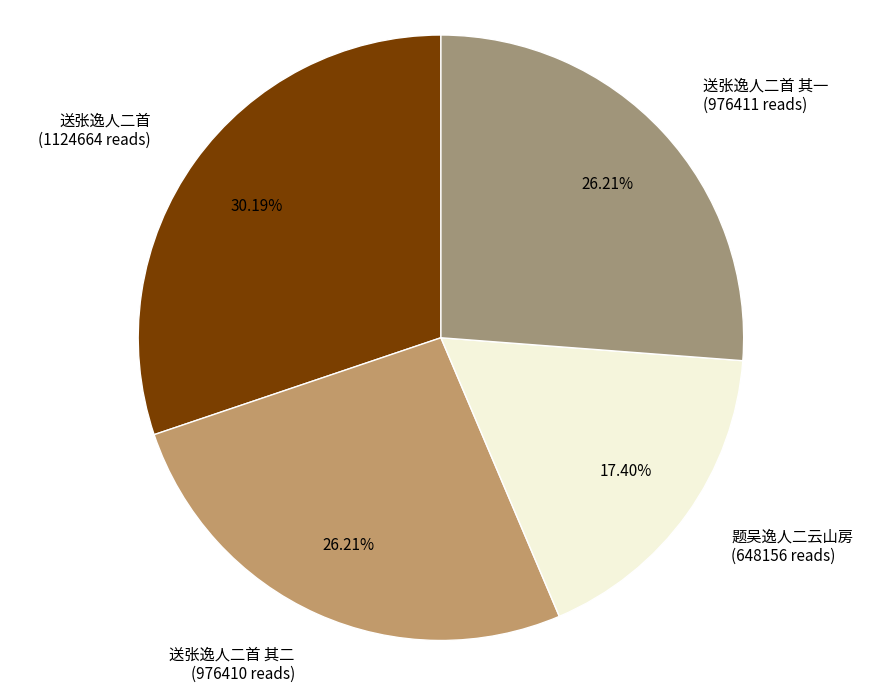

Count the number of slices in the pie.

4